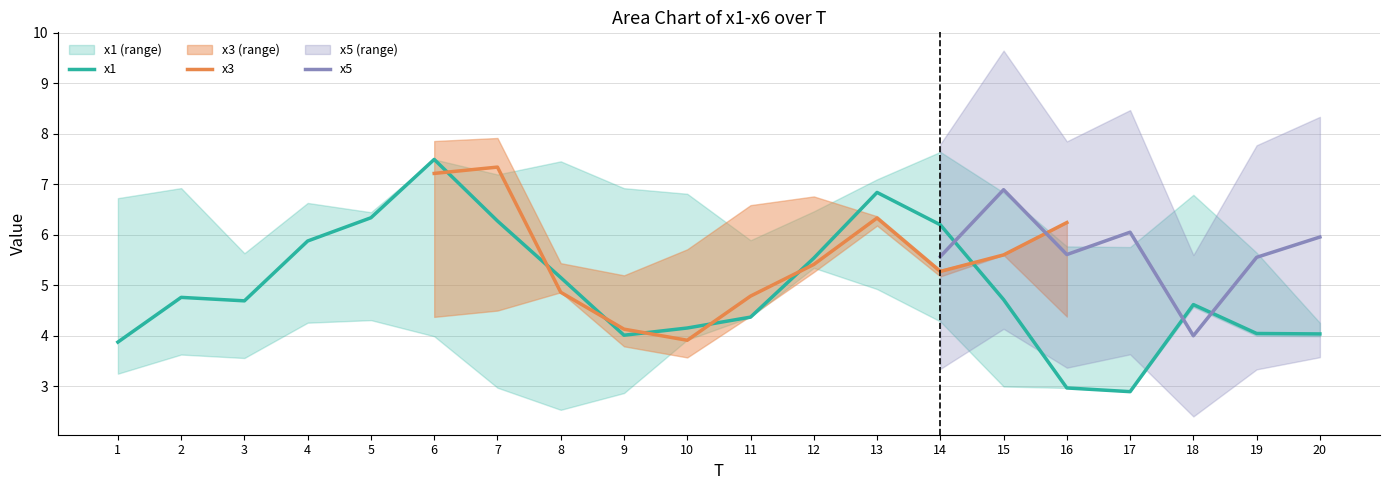

At which label does x1 reach its peak?

6